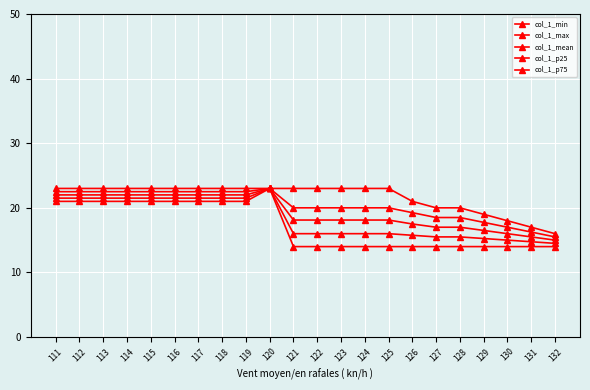

Where is col_1_max nearest to the value 19?

129